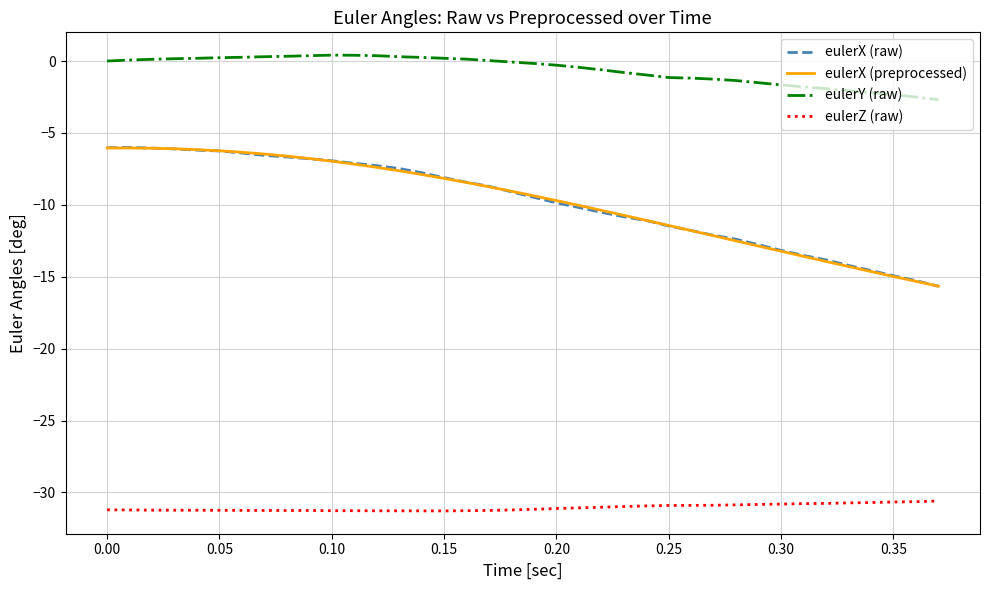

What is the highest value of the eulerX (raw) series?

-6.0